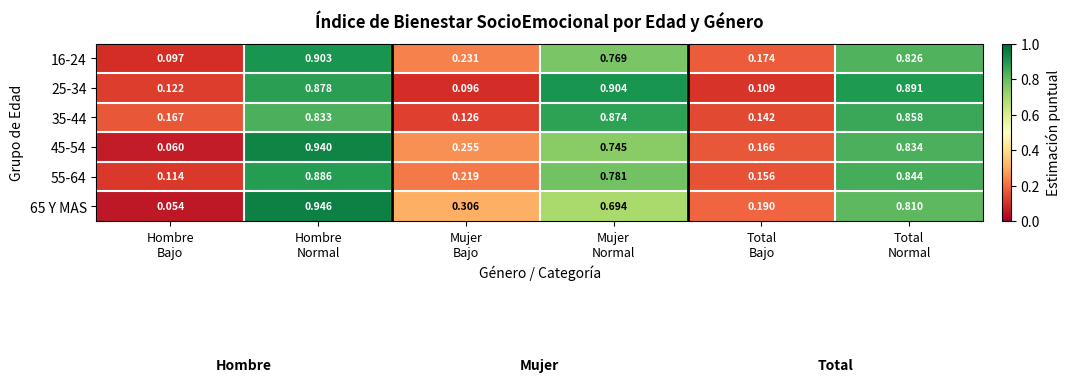

At how many categories does at least one series exceed 0?

6